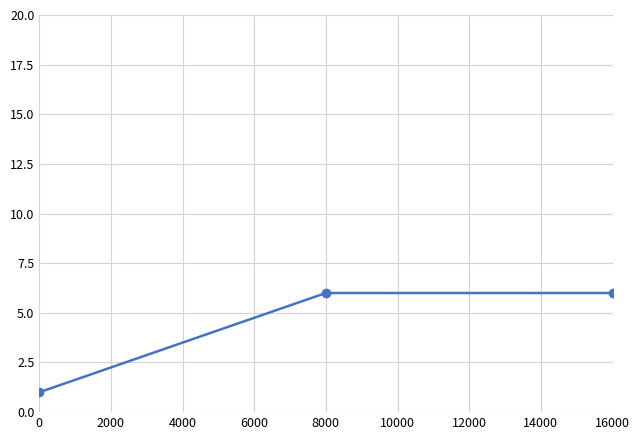

What is the average value?

4